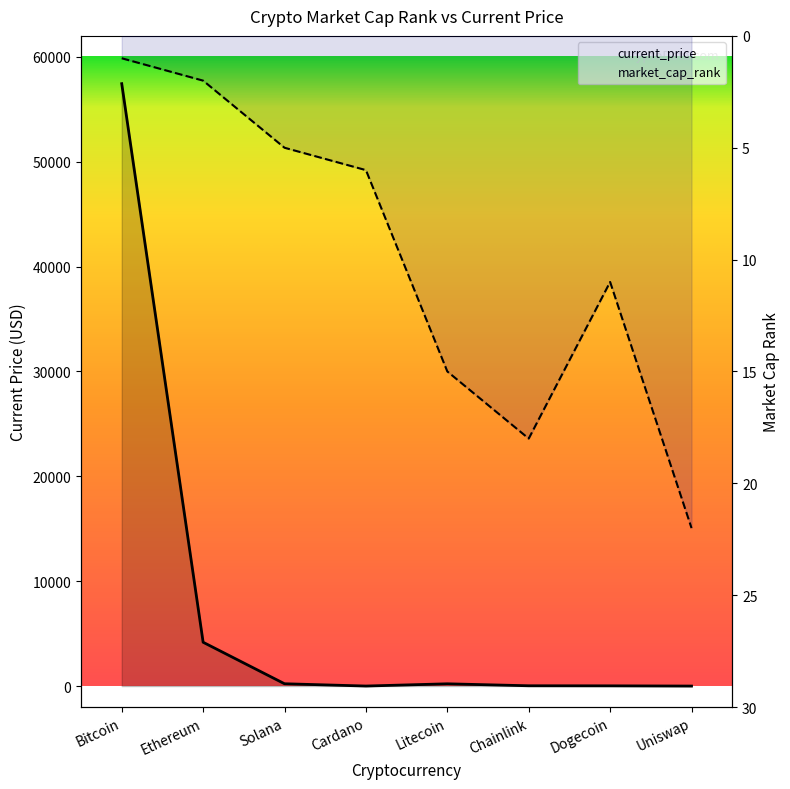

Which series changed the most between Solana and Chainlink?

current_price